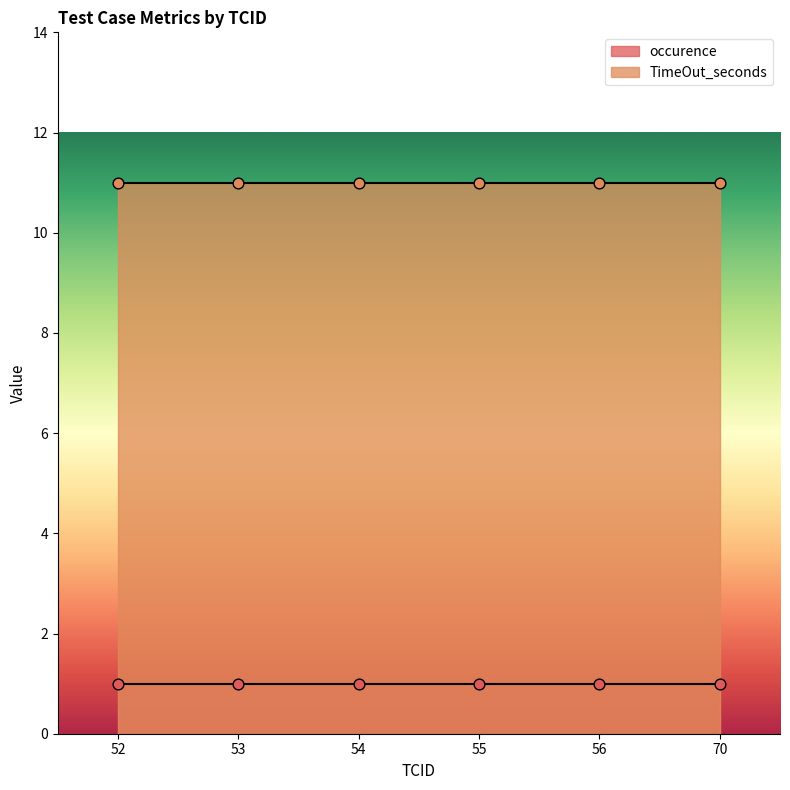

Is the value of occurence at 52 greater than the value of TimeOut_seconds at 56?

No